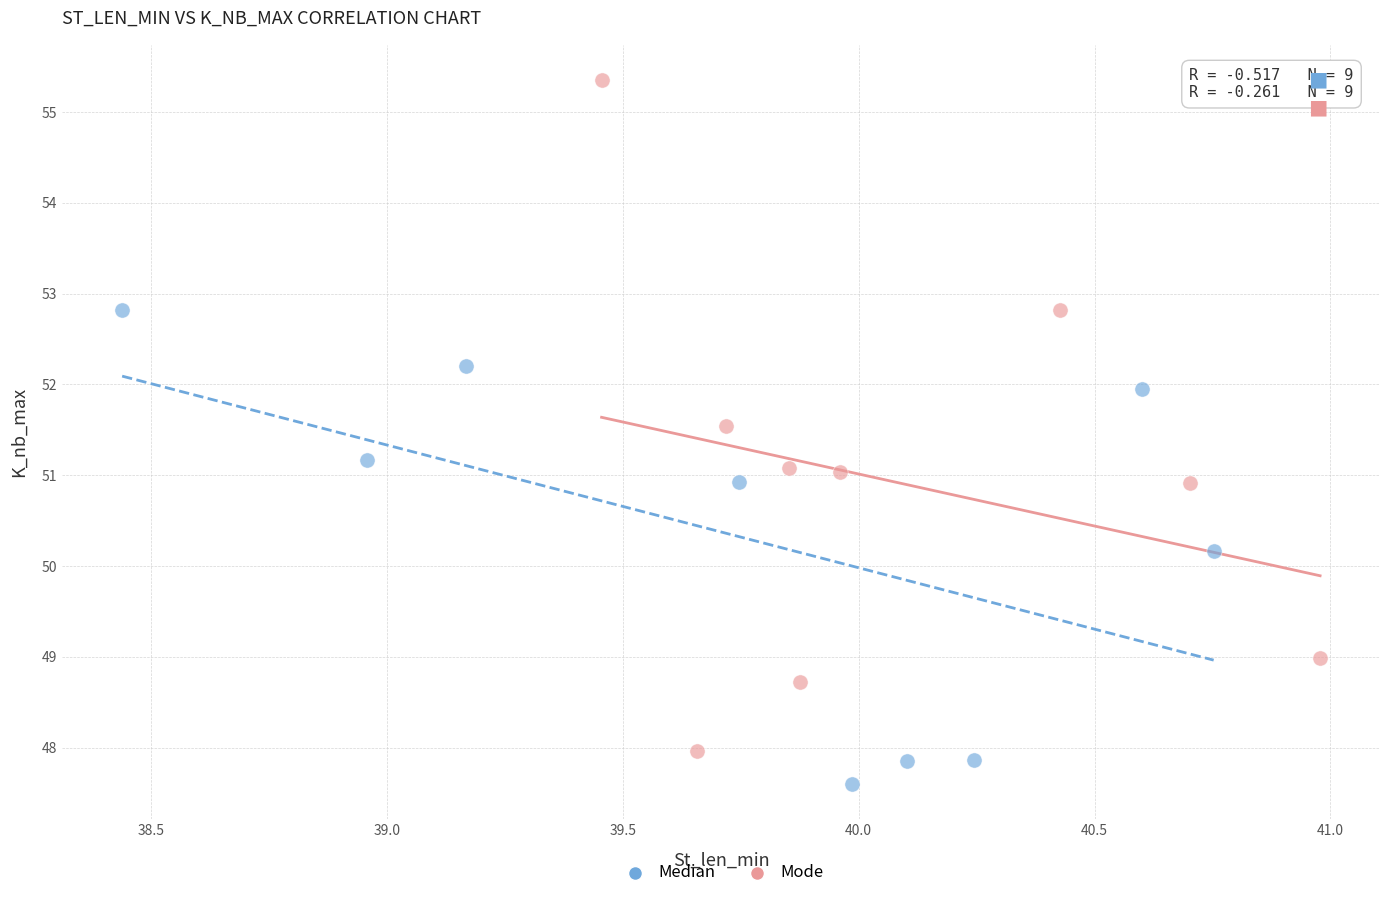

Which series contains the lowest Y value?

Median